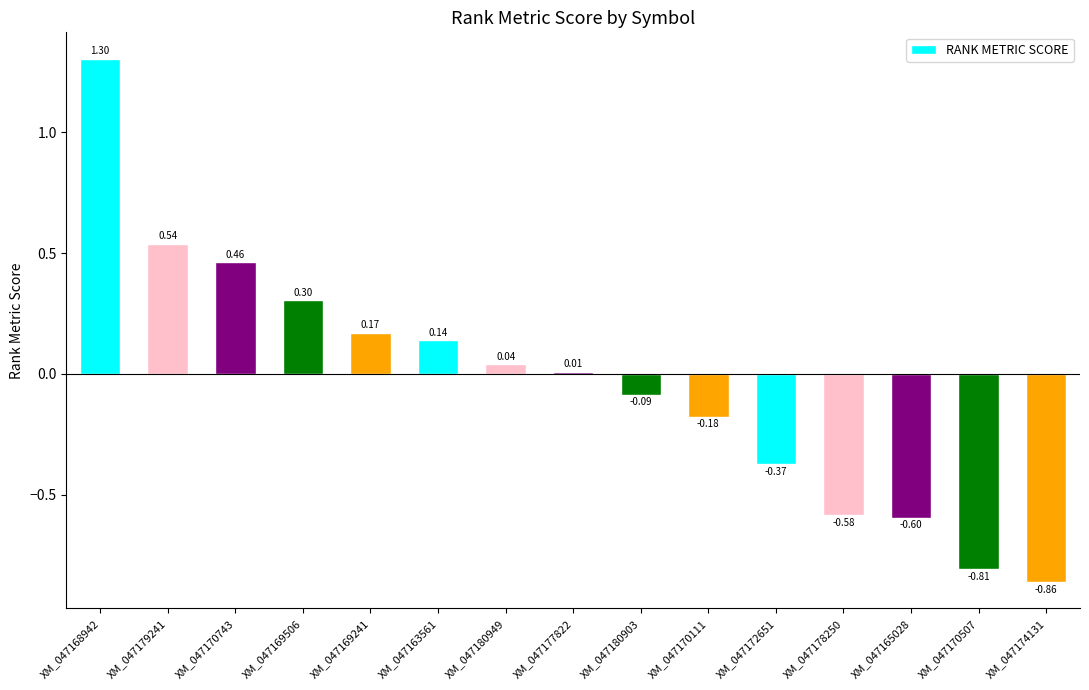

How many data points are above 0?

8